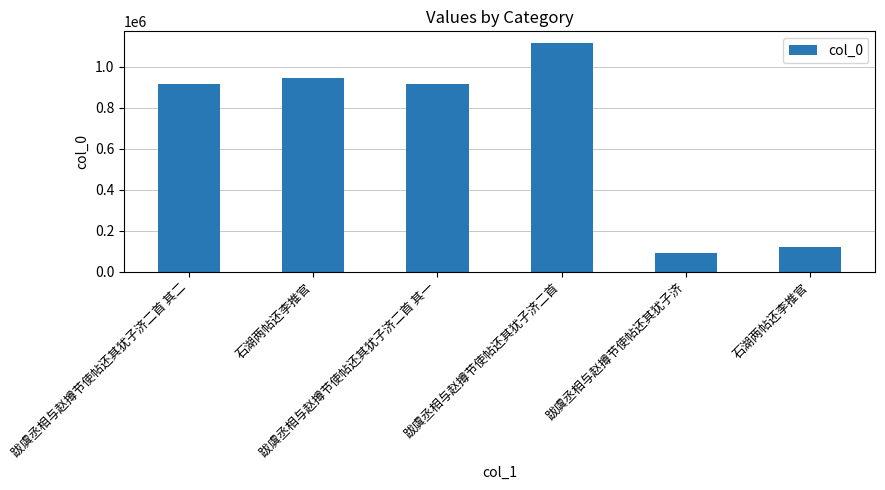

What is the sum of the values at 跋虞丞相与赵撙节使帖还其犹子济二首 其一 and 跋虞丞相与赵撙节使帖还其犹子济二首?

2029387